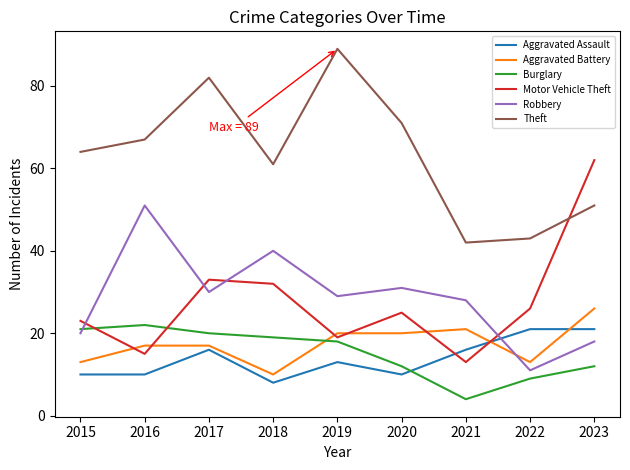

What is the difference between the second highest and second lowest values in the Theft series?

39